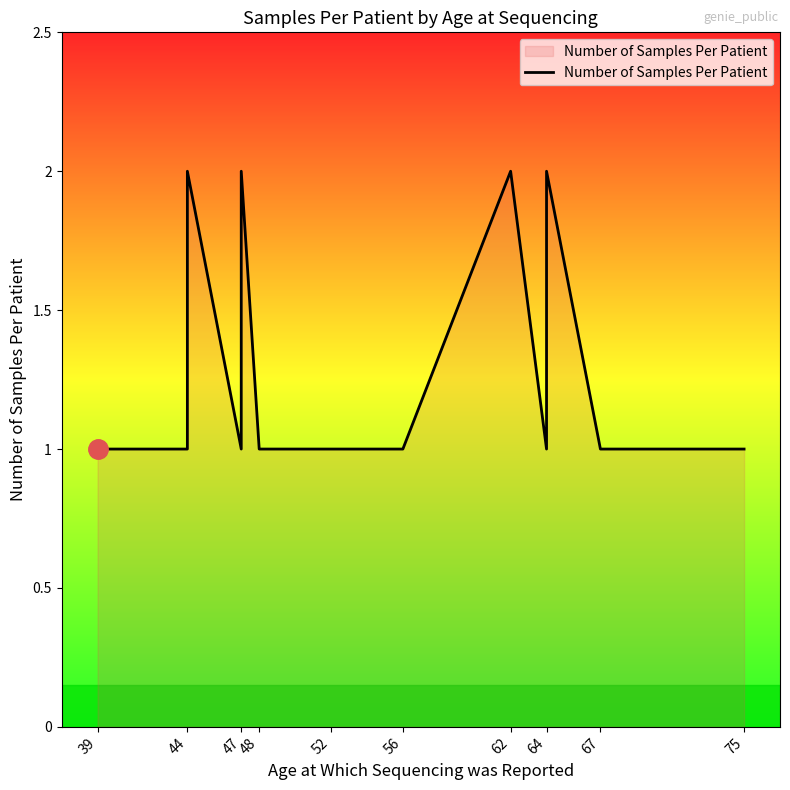

Is it true that the value at 56 is 0?

False